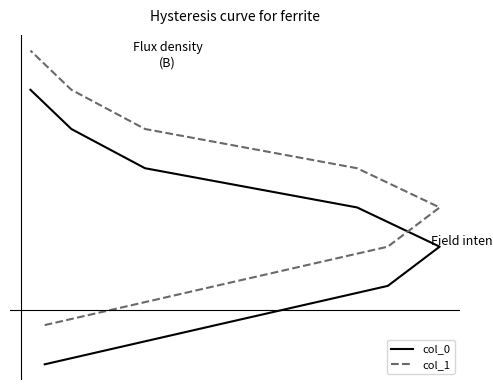

What is the greatest value displayed?

30.8